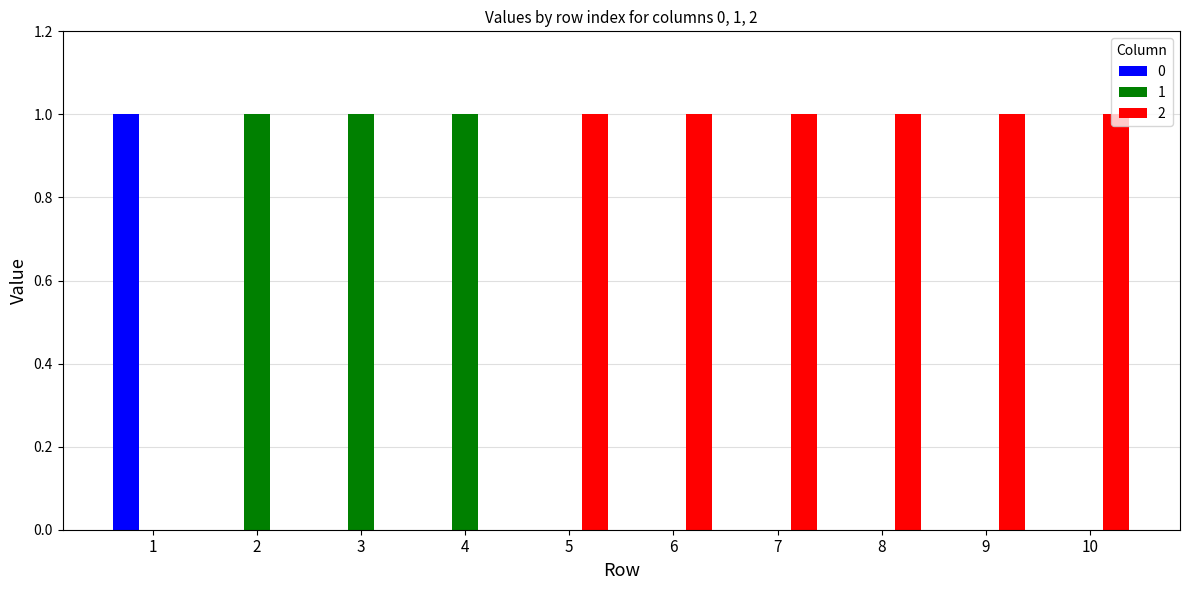

Count the number of data series in this chart.

3